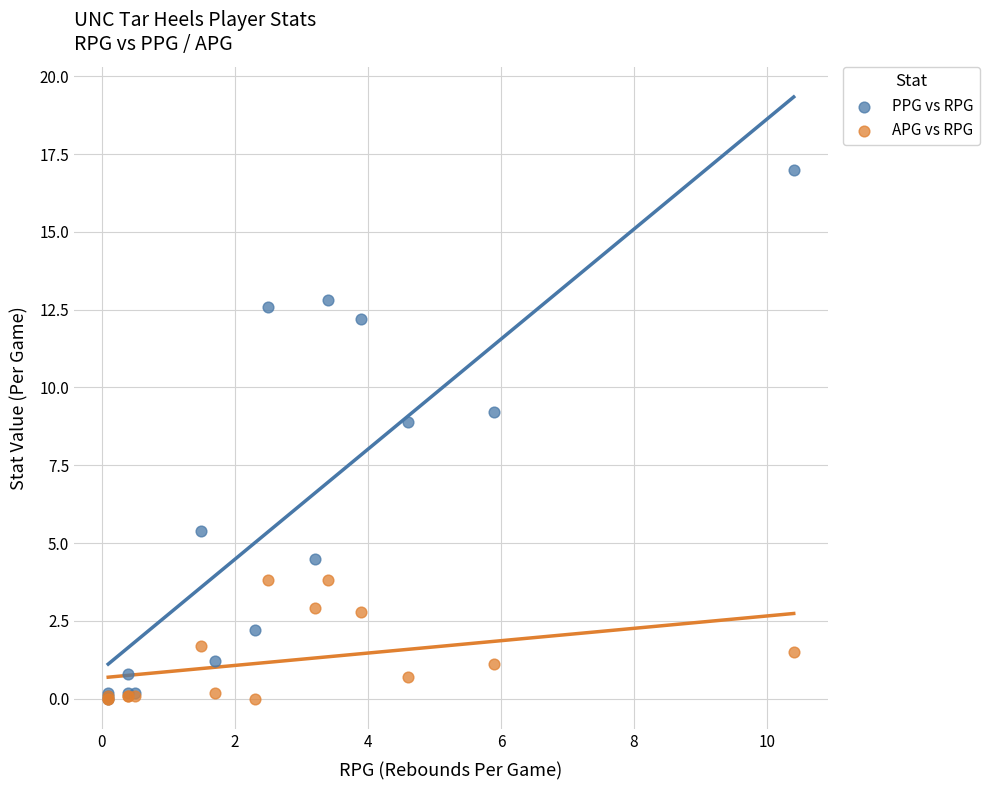

What are all the series names shown in the legend?

PPG vs RPG, APG vs RPG